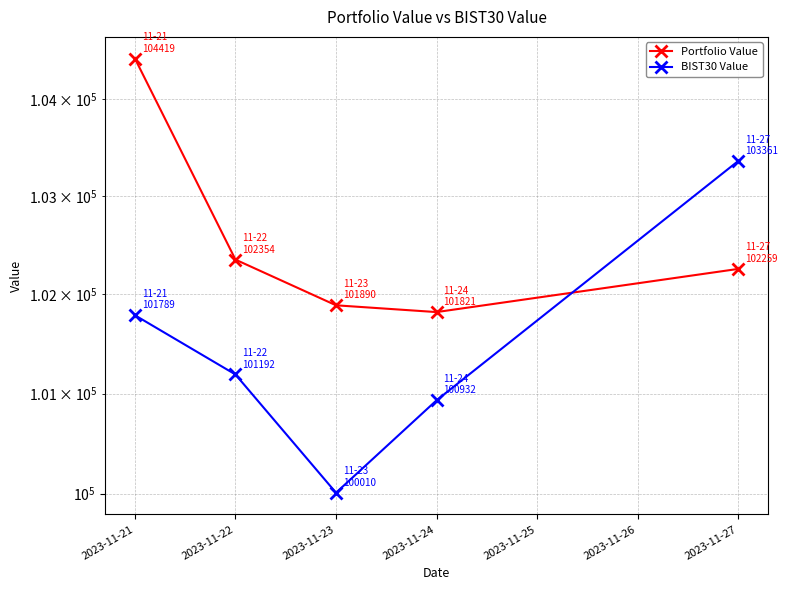

The Portfolio Value series shows 101821.3 at 2023-11-24. True or false?

True